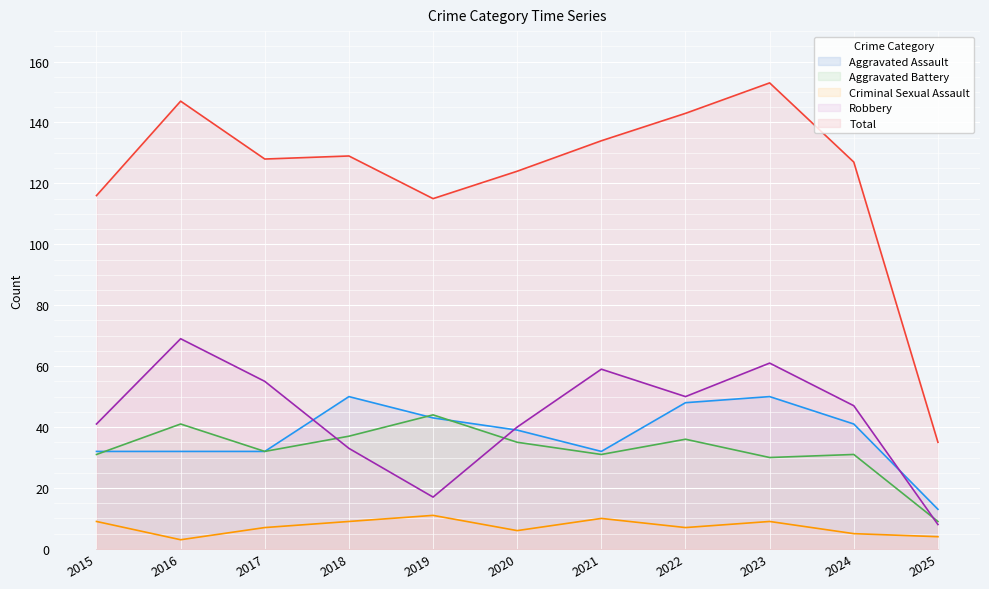

How many lines are shown in the chart?

5